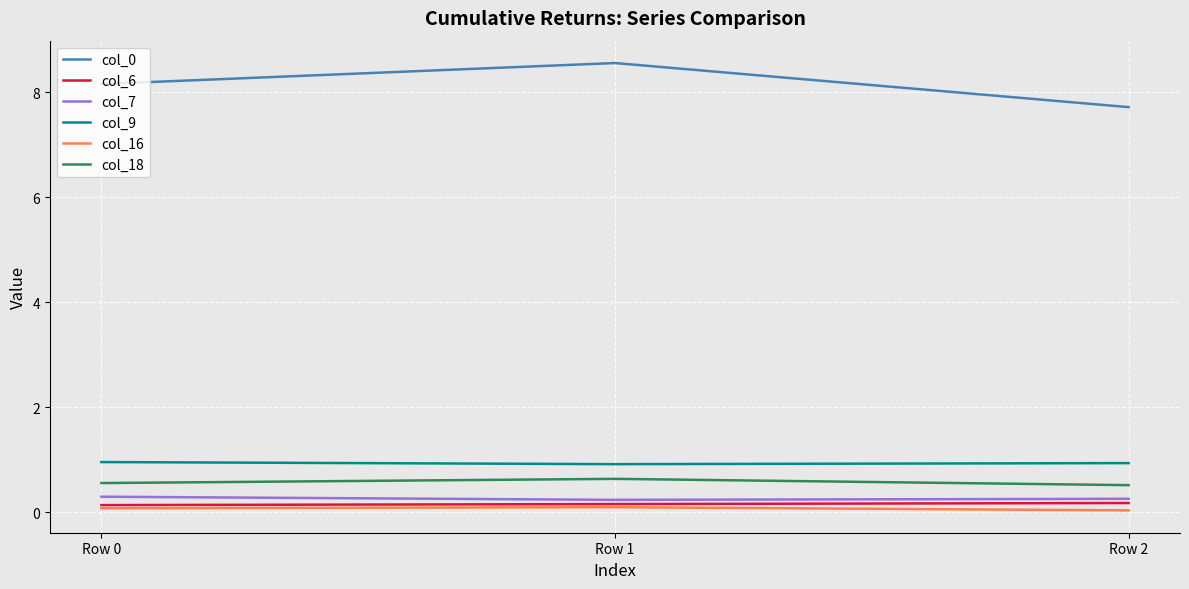

Which label corresponds to the largest value in the chart?

Row 1